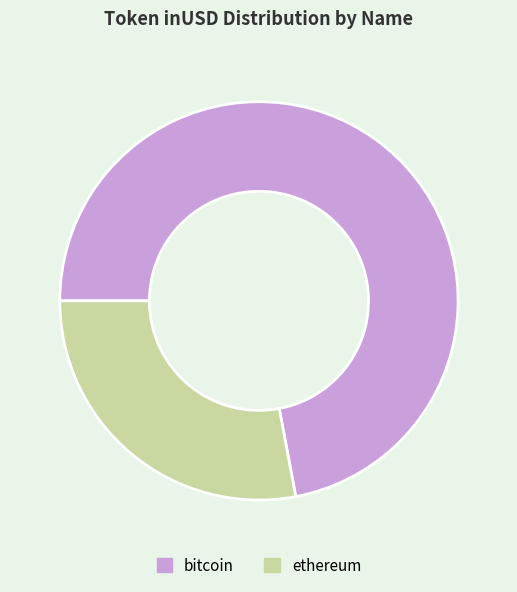

Is it true that bitcoin is 57% of the pie?

False